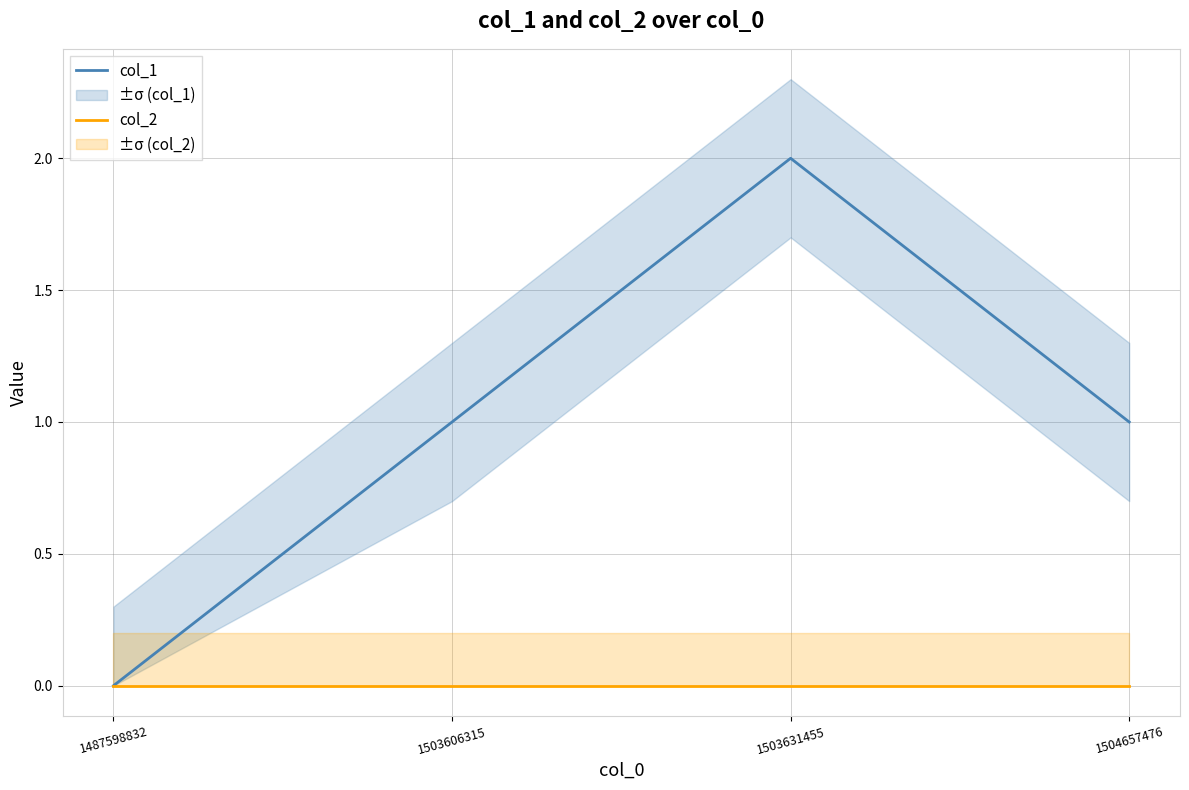

Rank the series by their maximum value, from highest to lowest.

col_1, col_2